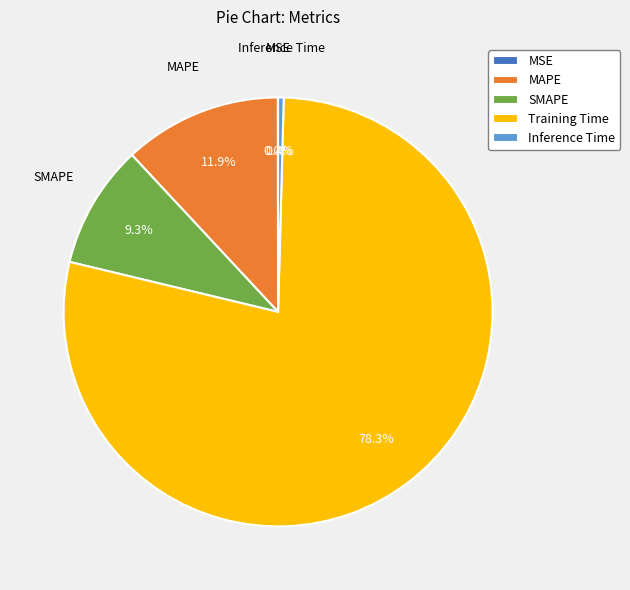

What percentage do MAPE and SMAPE together represent?

21.2%